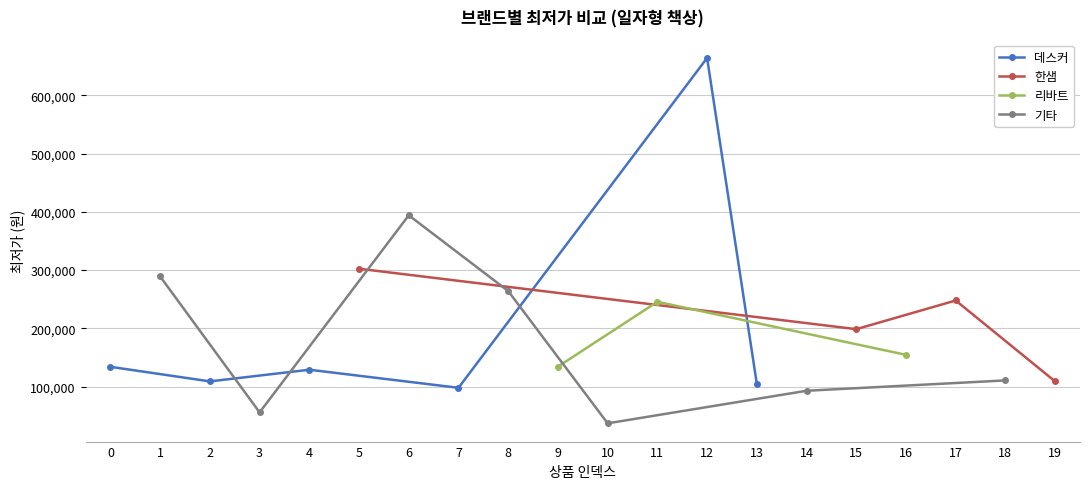

List the labels in order of value, smallest first.

10, 3, 14, 7, 13, 19, 2, 18, 4, 0, 9, 16, 15, 11, 17, 8, 1, 5, 6, 12